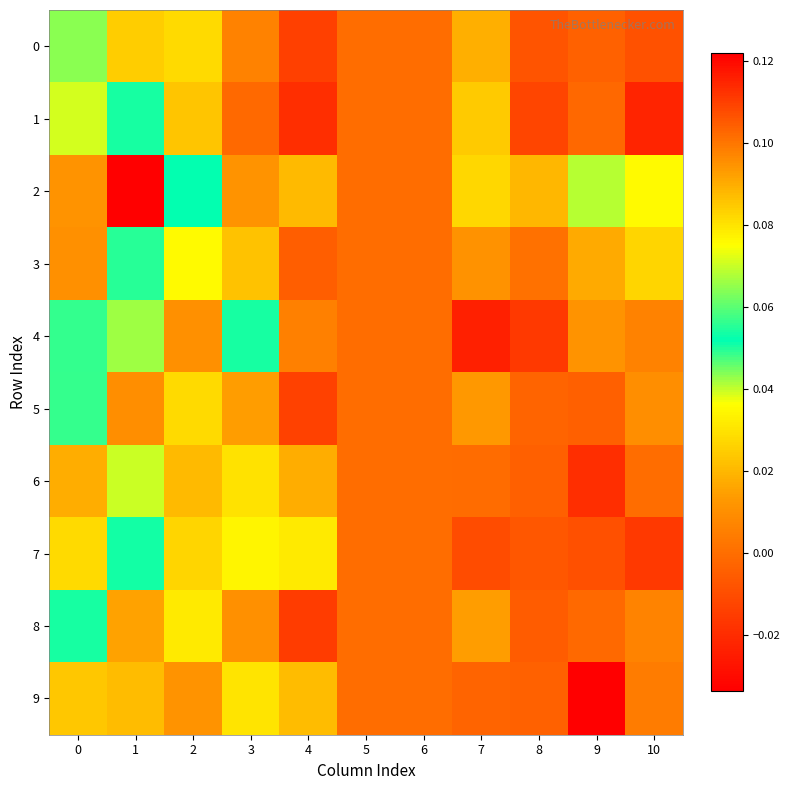

Which has a higher value, 6 or 10?

6